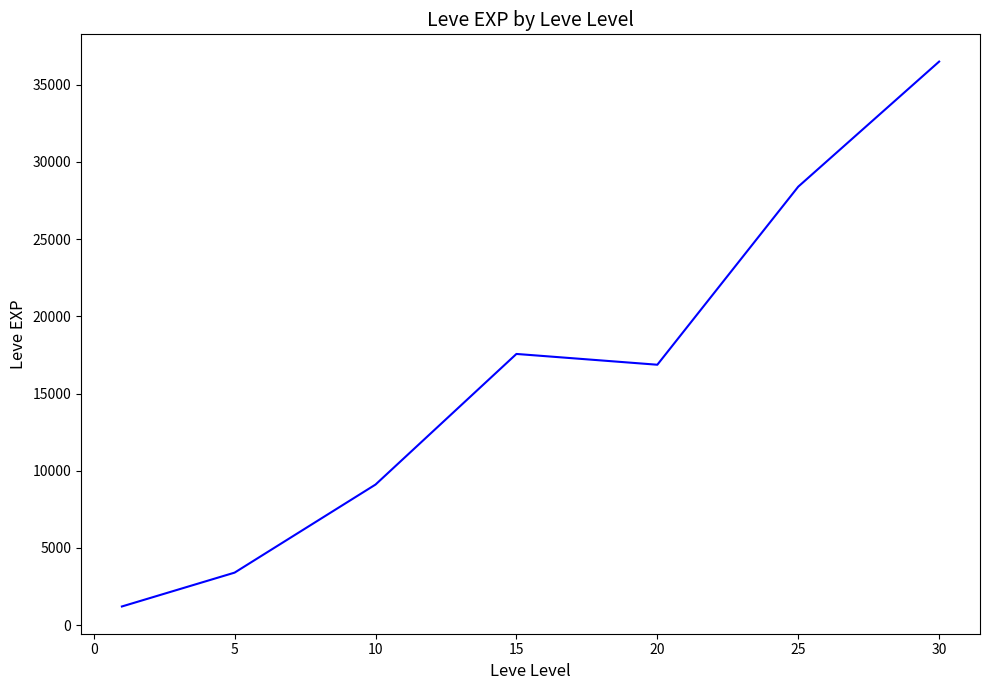

What is the sum of all values?

113039.2